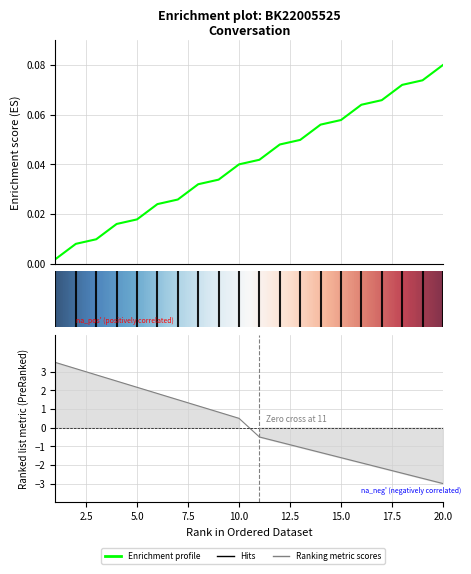

Rank the categories by value from highest to lowest.

20, 19, 18, 17, 16, 15, 14, 13, 12, 11, 10, 9, 8, 7, 6, 5, 4, 3, 2, 1